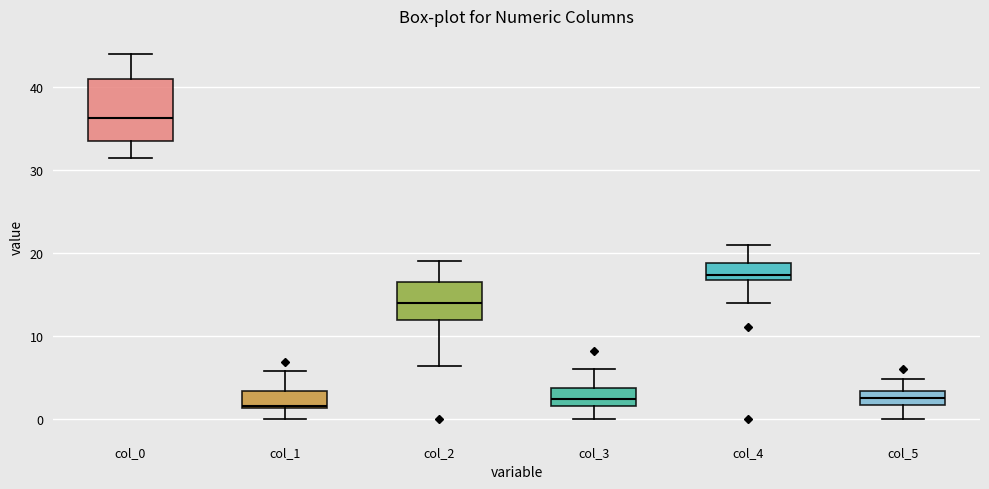

Reading left to right, transcribe this box plot: for each box, give where its median line is, the range the box spans, and where its two whiskers end, as read against the y-axis. The values are not printed on the chart, so give them approximately, as read against the axis.

col_0: median 36, box 34 to 41, whiskers 32 to 44
col_1: median 2, box 1 to 3, whiskers 0 to 6
col_2: median 14, box 12 to 17, whiskers 6 to 19
col_3: median 2, box 1 to 4, whiskers 0 to 6
col_4: median 17 (just above the box's lower edge), box 17 to 19, whiskers 14 to 21
col_5: median 2 (inside the box), box 2 to 3, whiskers 0 to 5